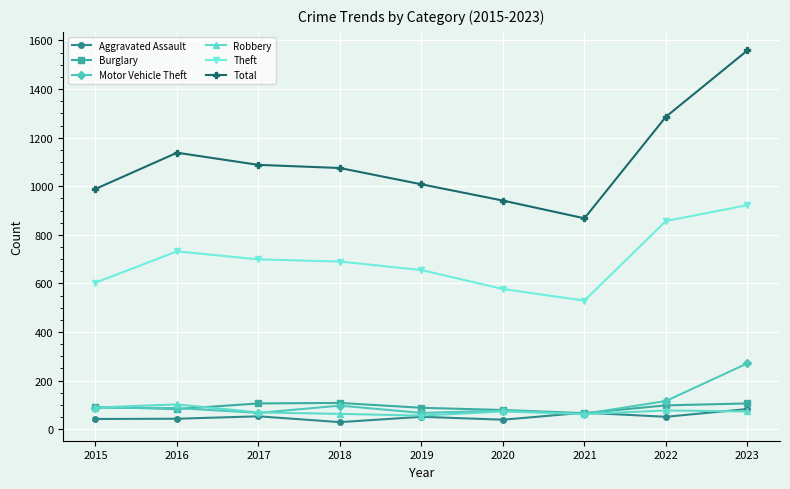

Which category has the highest value in the Total series?

2023